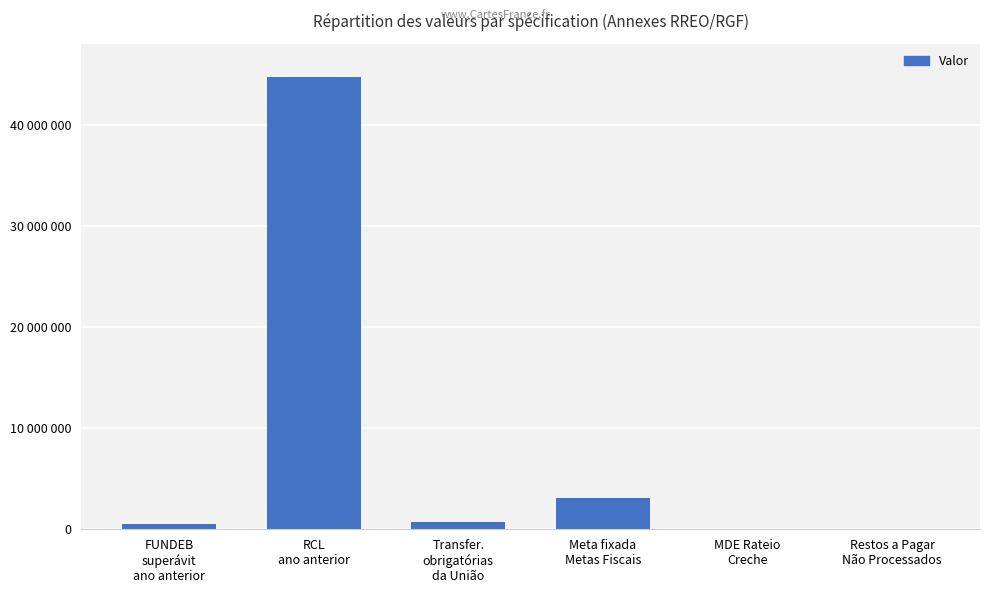

Does the chart contain any negative values?

No